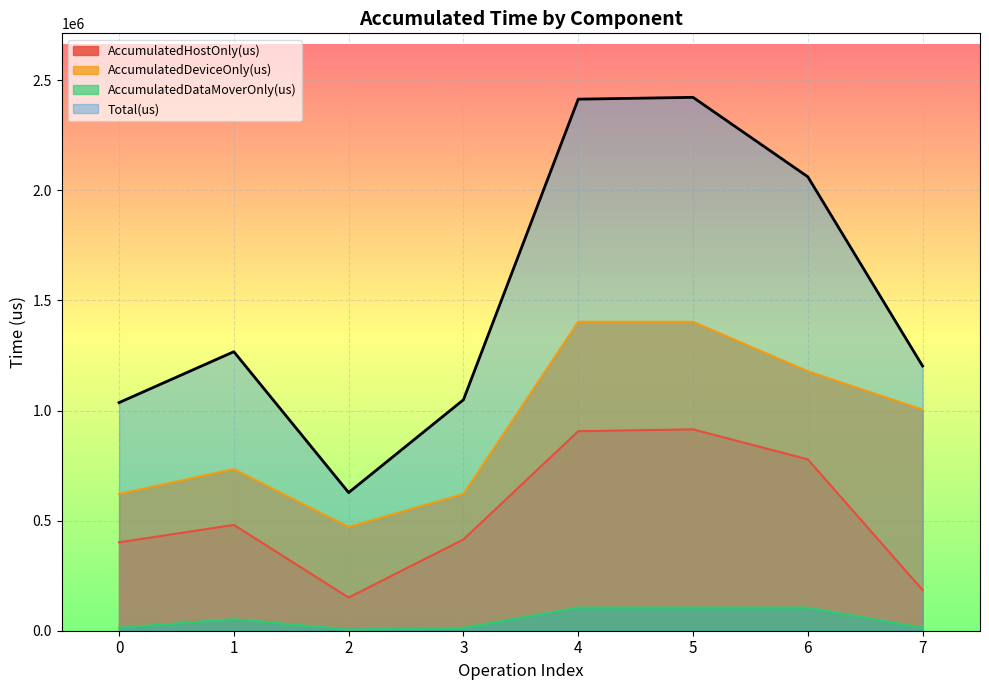

At how many categories does at least one series exceed 1813386?

3